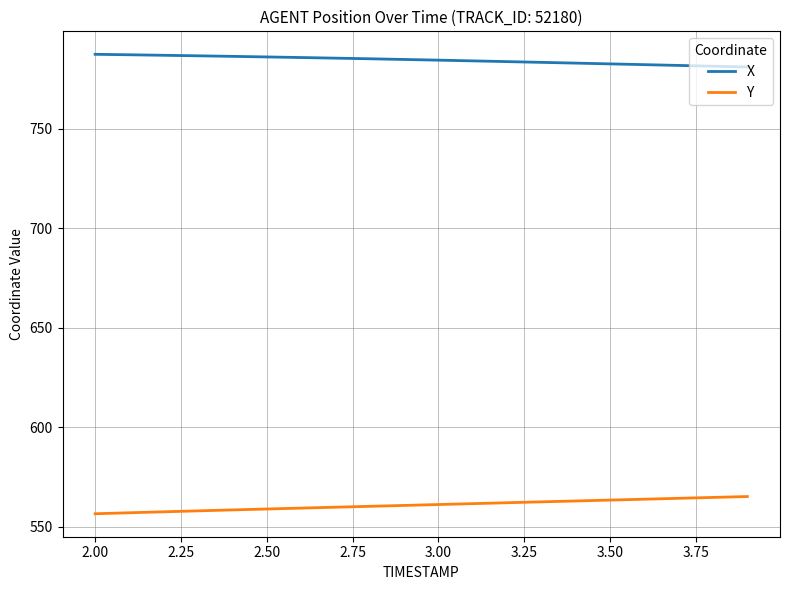

What is the greatest value displayed?

787.5